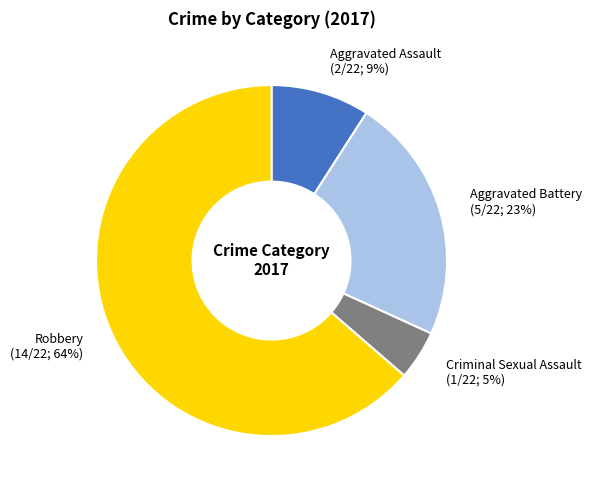

Does any single category account for the majority?

Yes